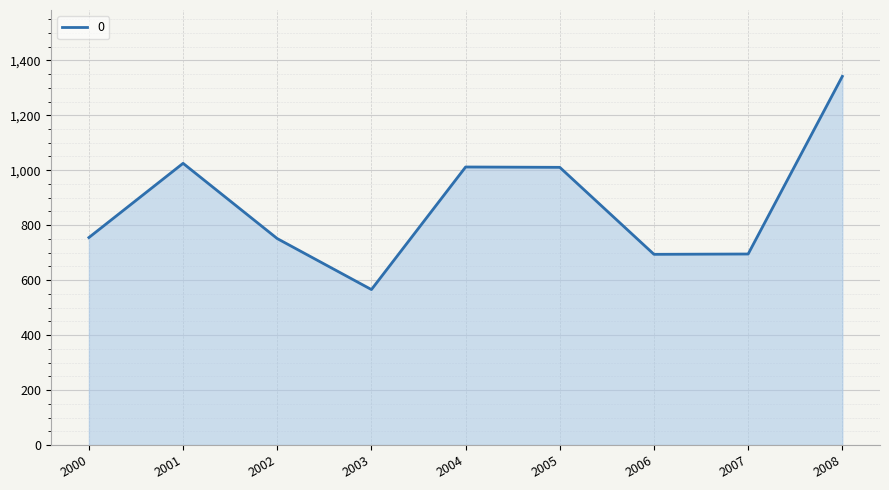

Is it true that the value at 2002 is 428.4?

False